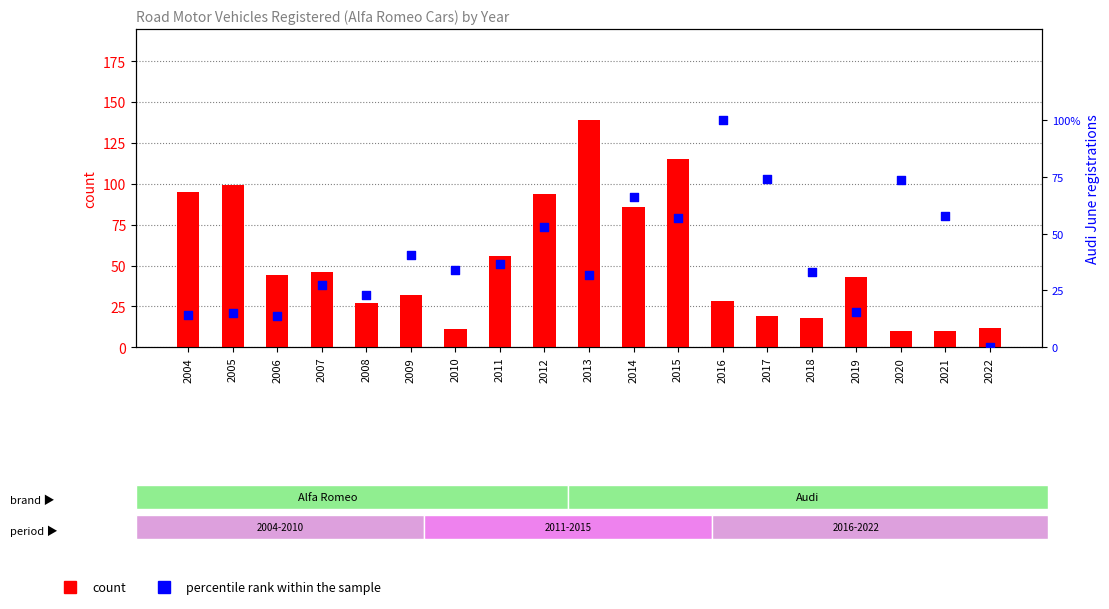

Which series contains the lowest Y value?

percentile rank within the sample